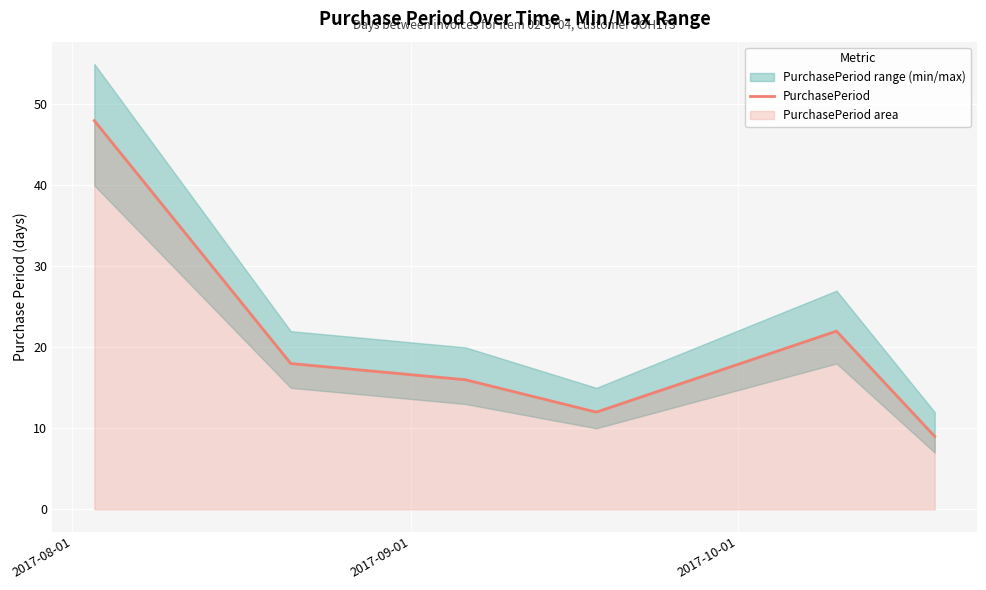

What is the greatest value displayed?

48